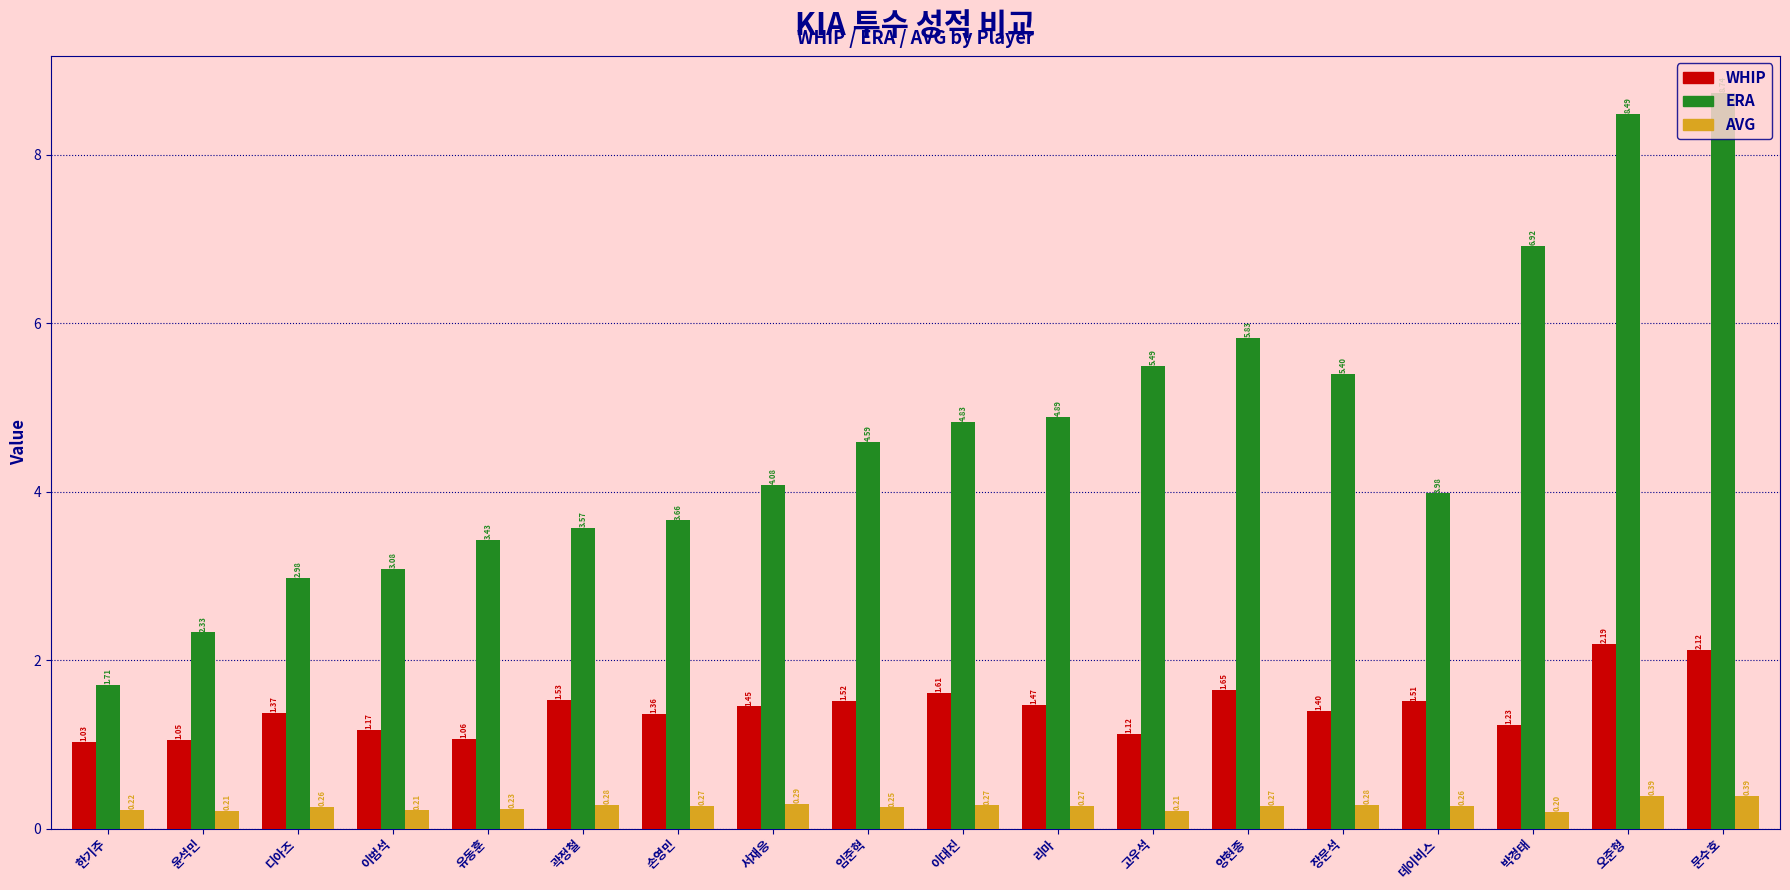

Is the value of AVG at 곽정철 greater than the value of WHIP at 양현종?

No